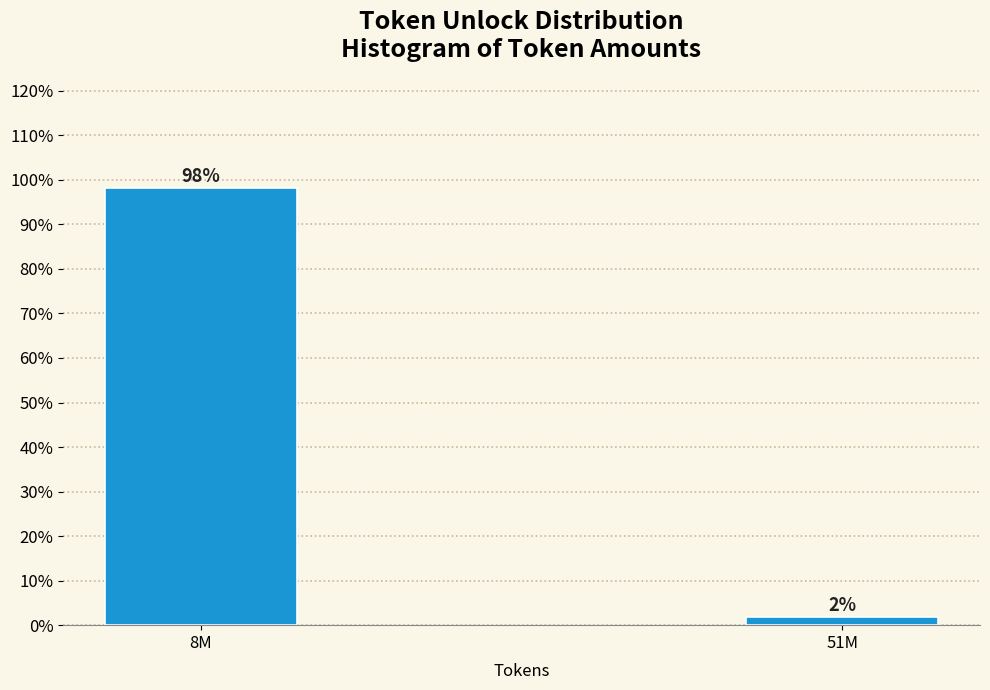

What is the label of the 1st bar from the right?

51M